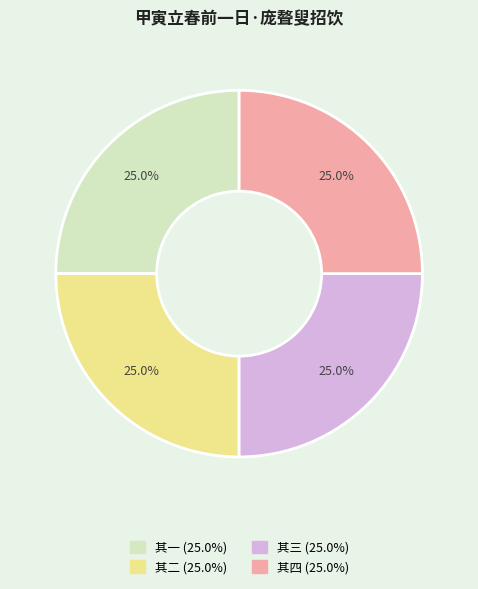

Count the number of slices in the pie.

4